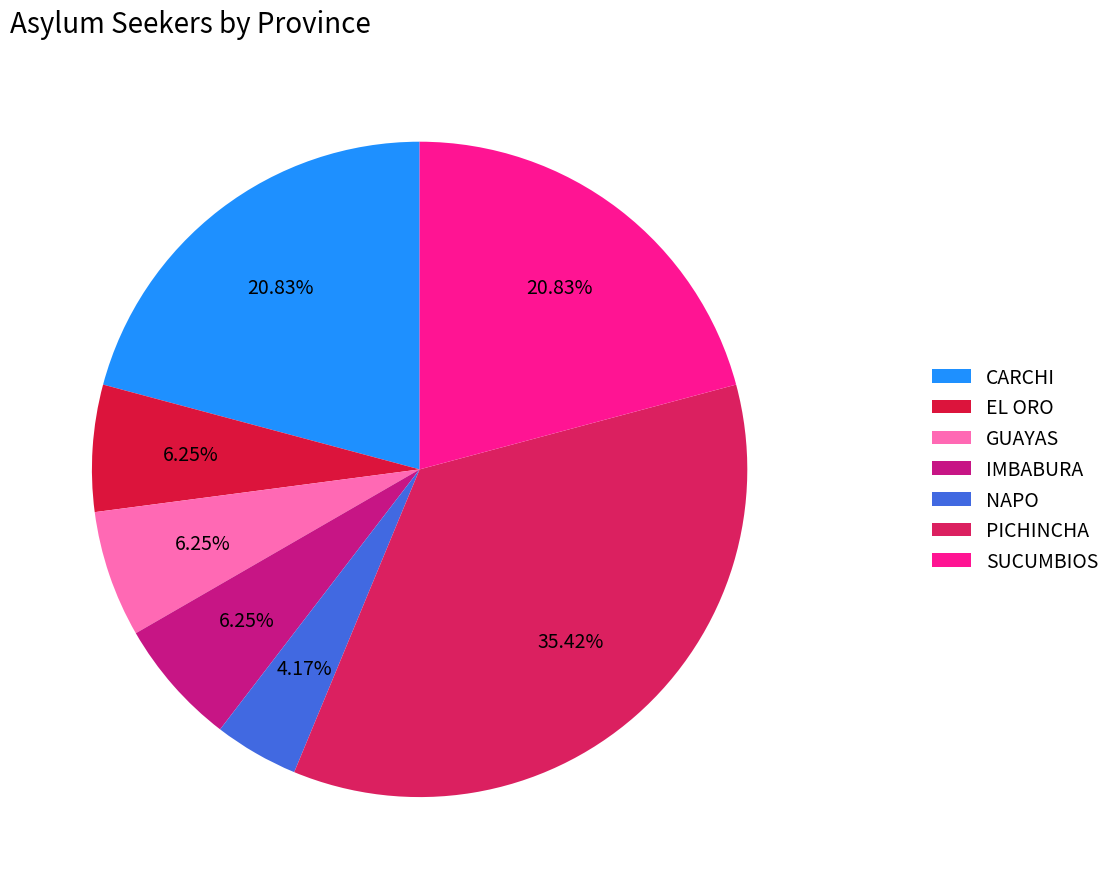

Is it true that EL ORO is 6% of the pie?

True